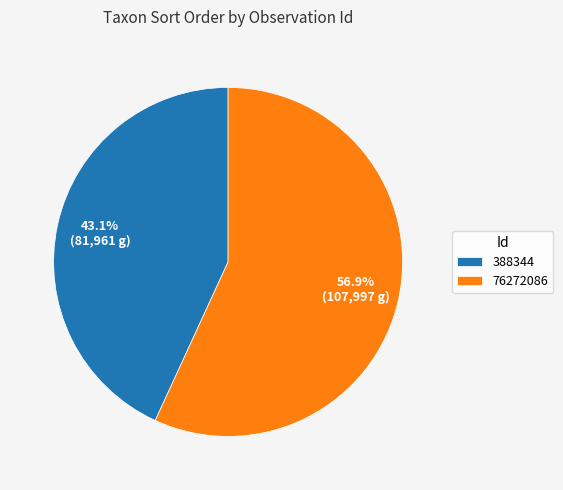

What percentage is the 76272086 slice, to the nearest percent?

57%